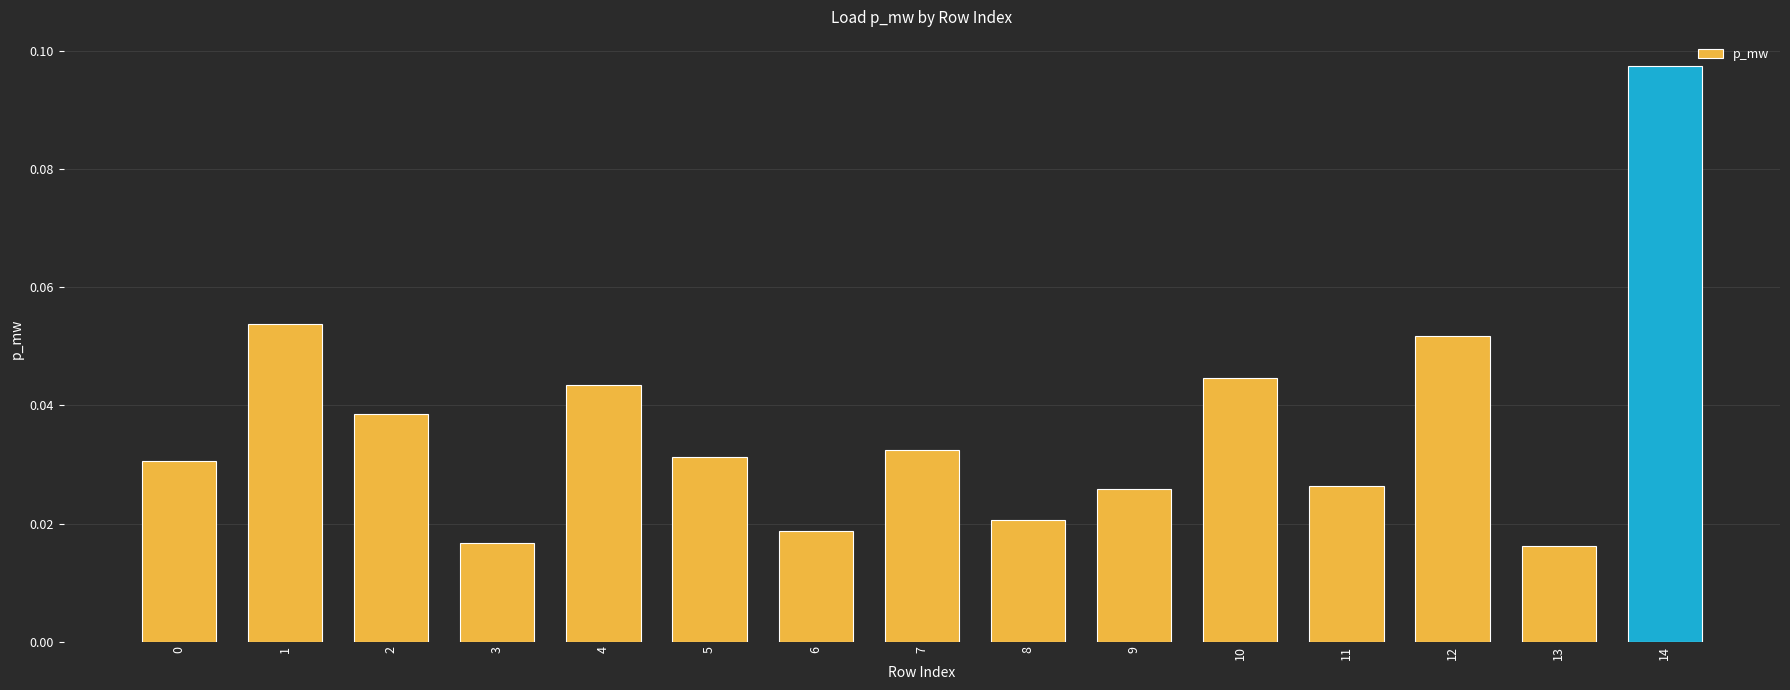

What is the sum of all values?

0.5